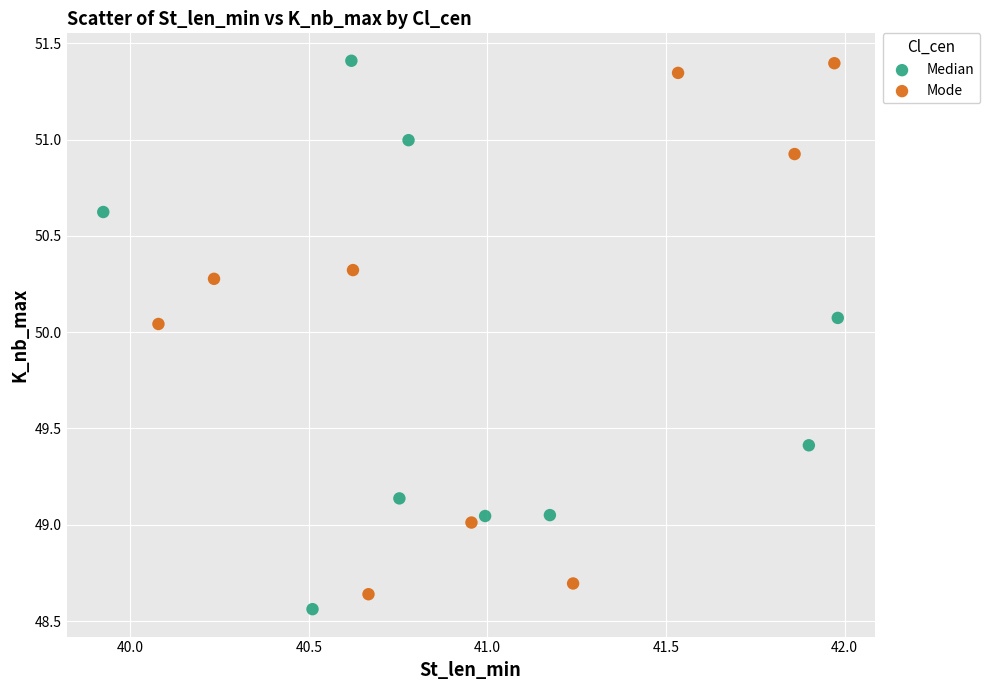

Which series has the widest spread of Y values?

Median